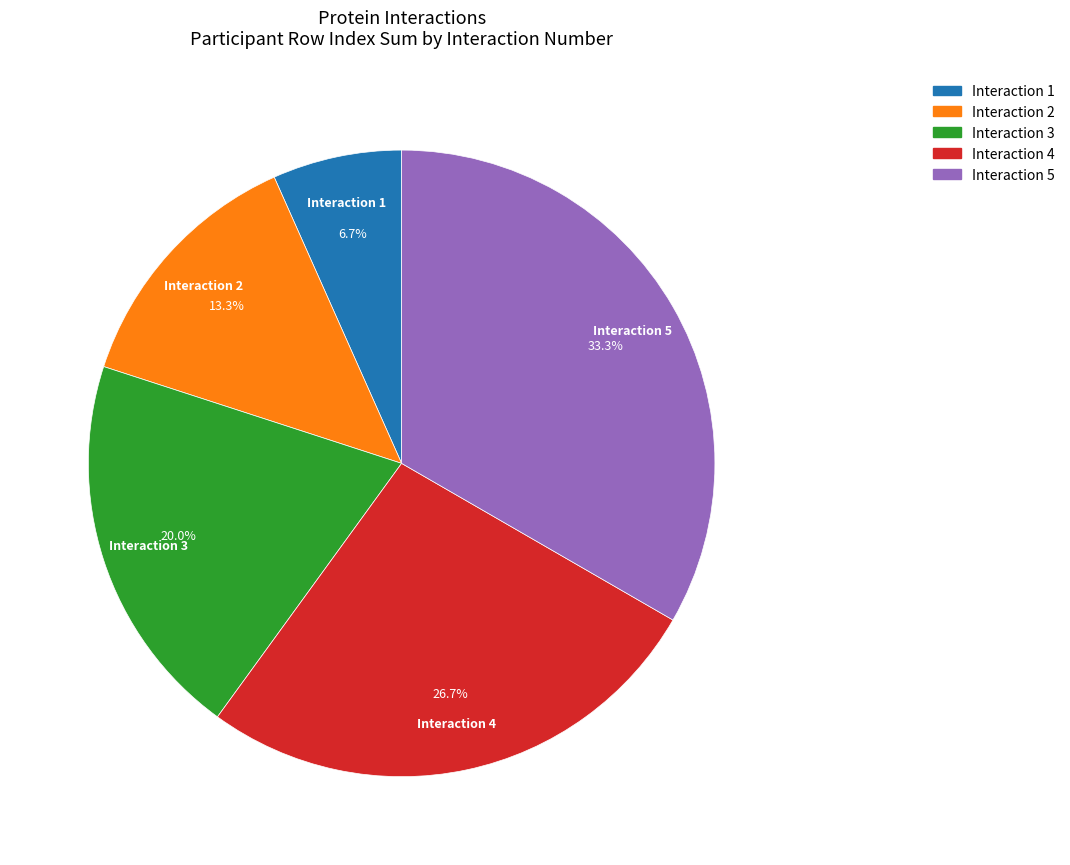

What percentage is the Interaction 1 slice, to the nearest percent?

7%